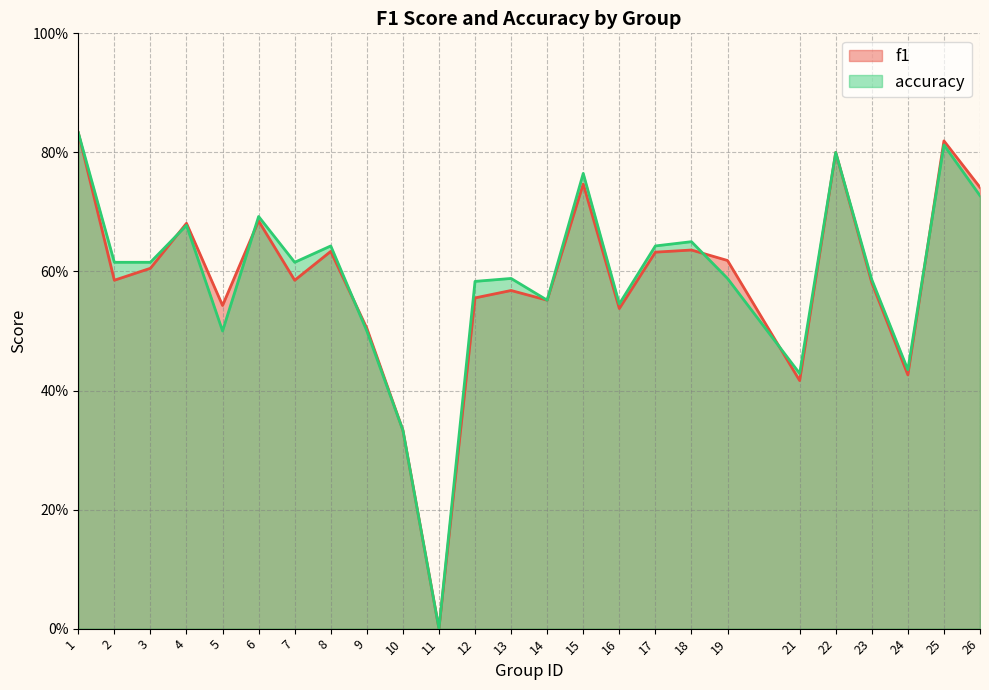

Rank the series by their maximum value, from lowest to highest.

f1, accuracy